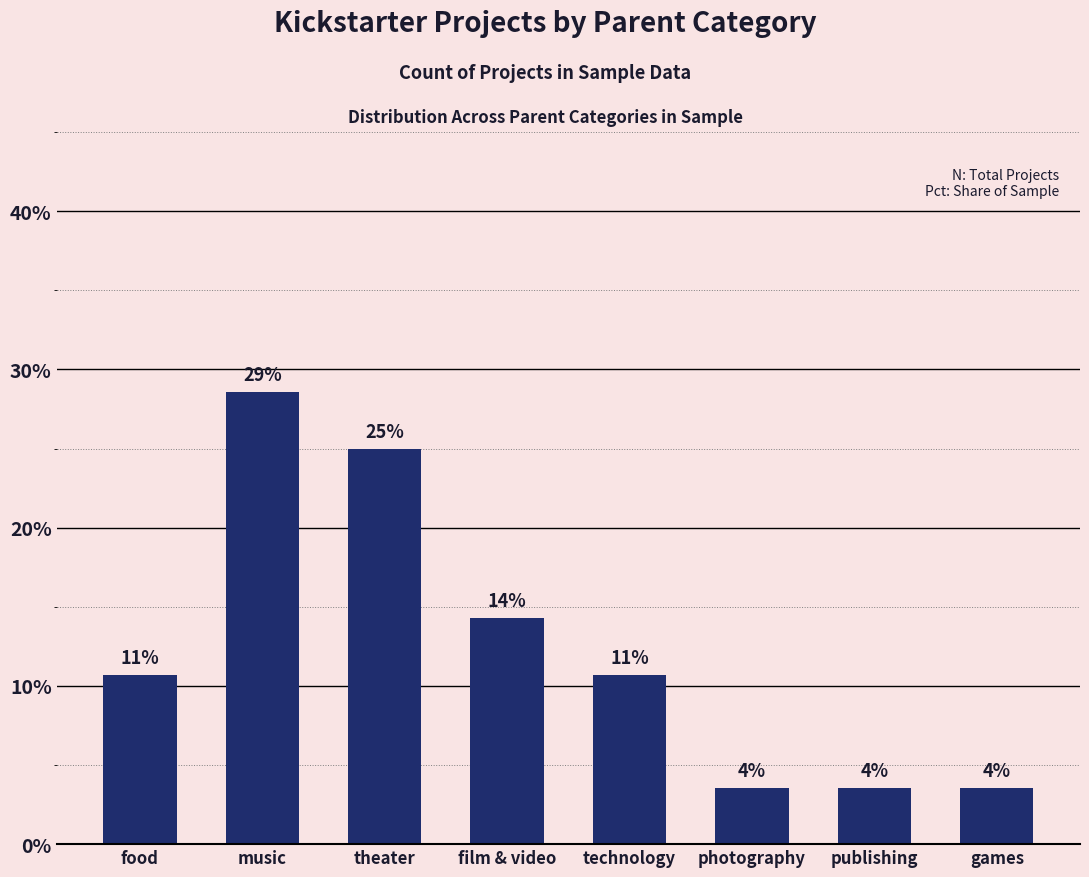

How many bars are there in total?

8